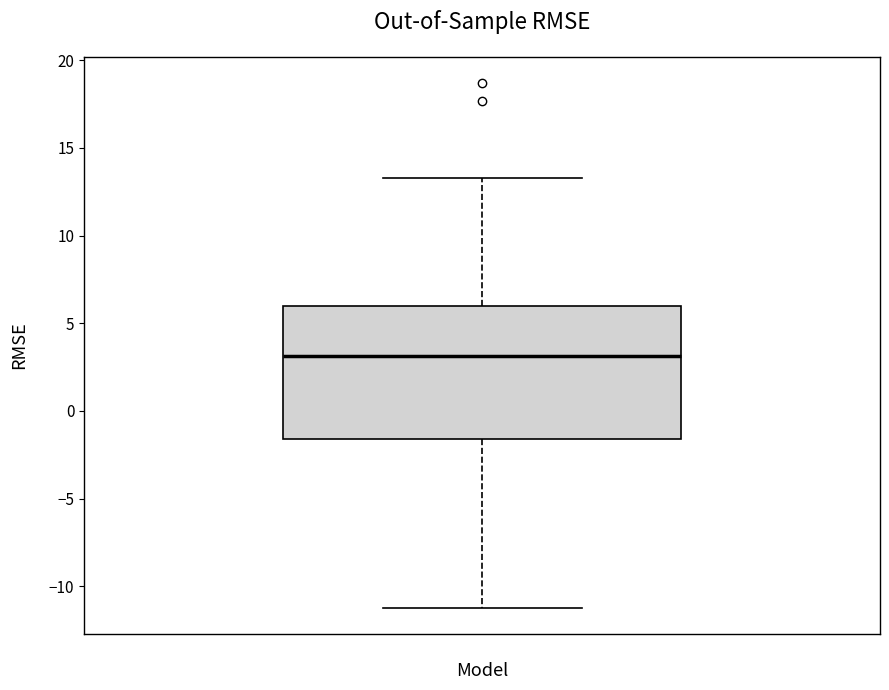

Transcribe this box plot: give where the median line is, the range the box spans, and where the two whiskers end, as read against the y-axis. The values are not printed on the chart, so give them approximately, as read against the axis.

median 3.0, box -1.5 to 6.0, whiskers -11.0 to 13.5